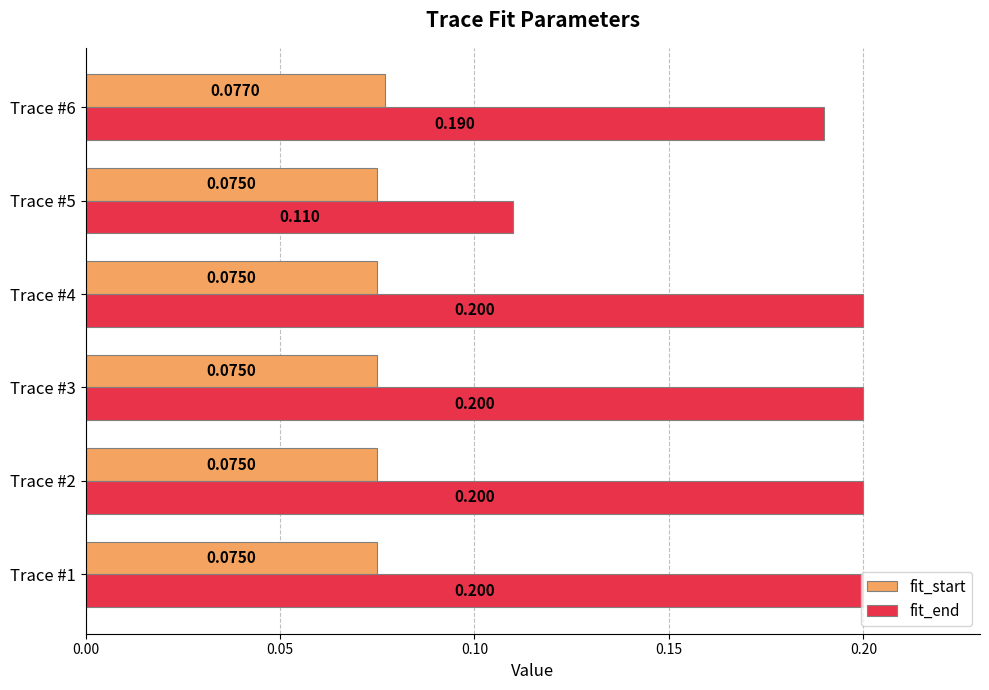

Which series has the widest spread of values?

fit_end